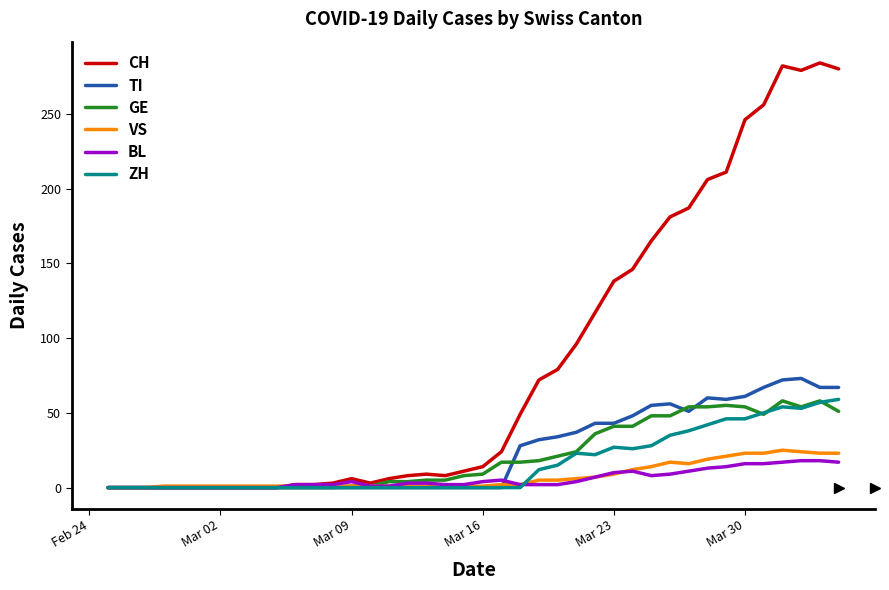

Which series has the largest range (max minus min)?

CH